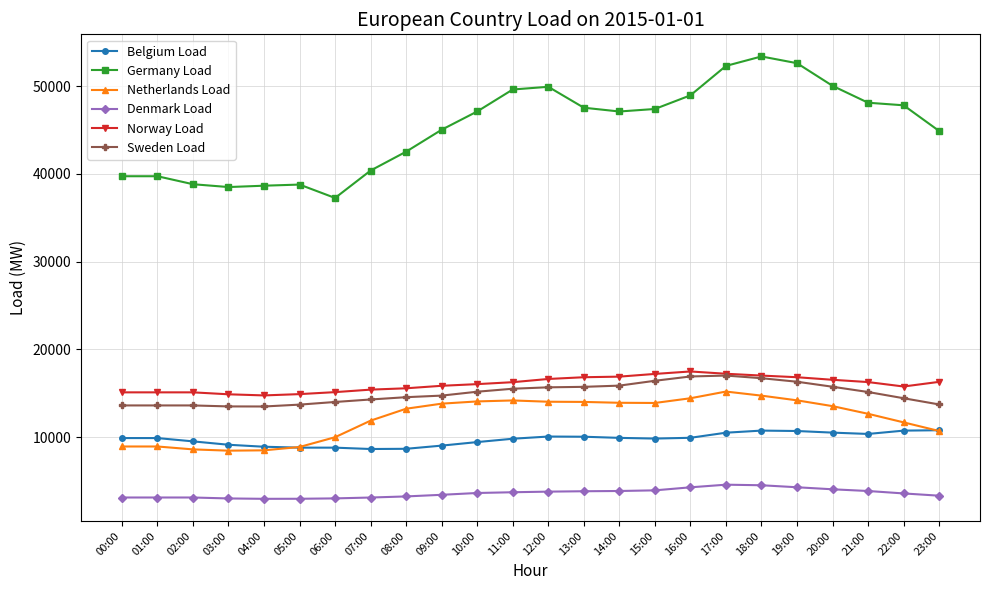

Where does the Denmark Load series first go above 3640?

10:00